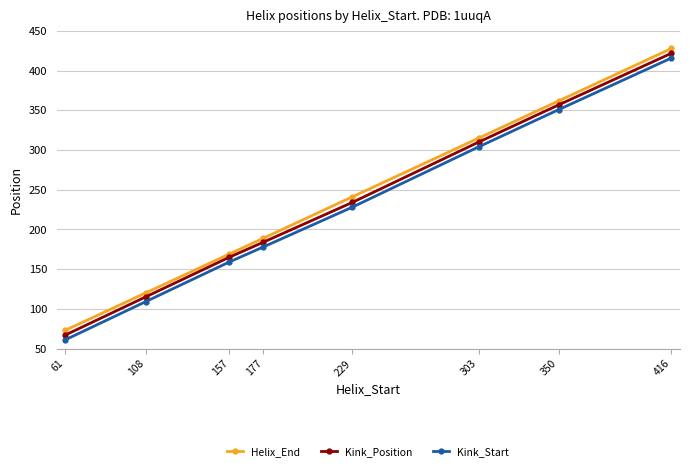

Which category has the highest value in the Kink_Start series?

416